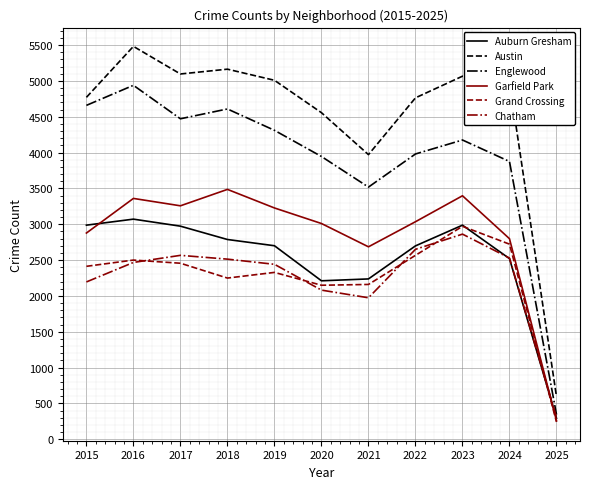

At which category does Grand Crossing reach its first local valley?

2018